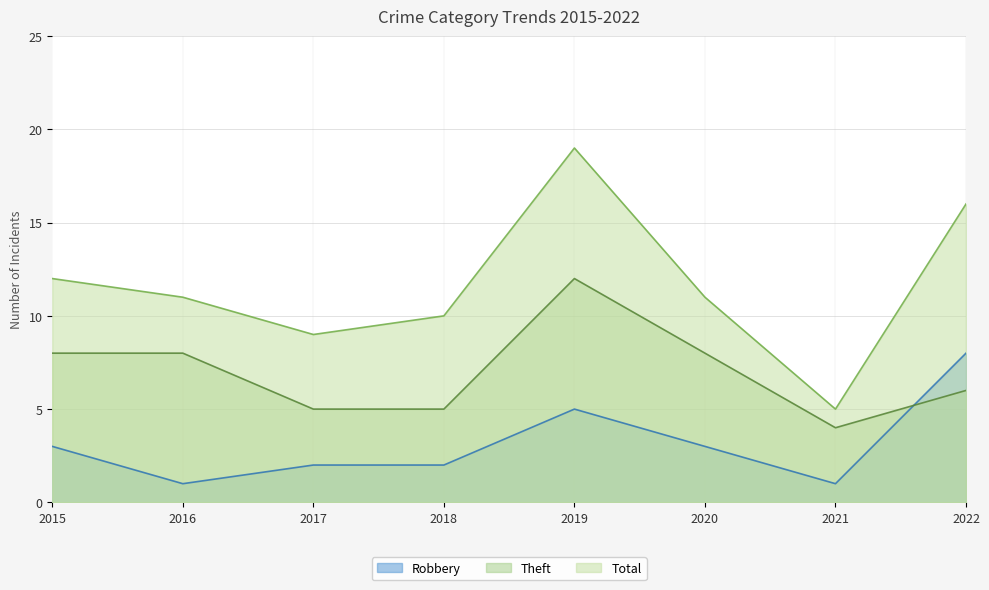

What is the average value of the Robbery series?

3